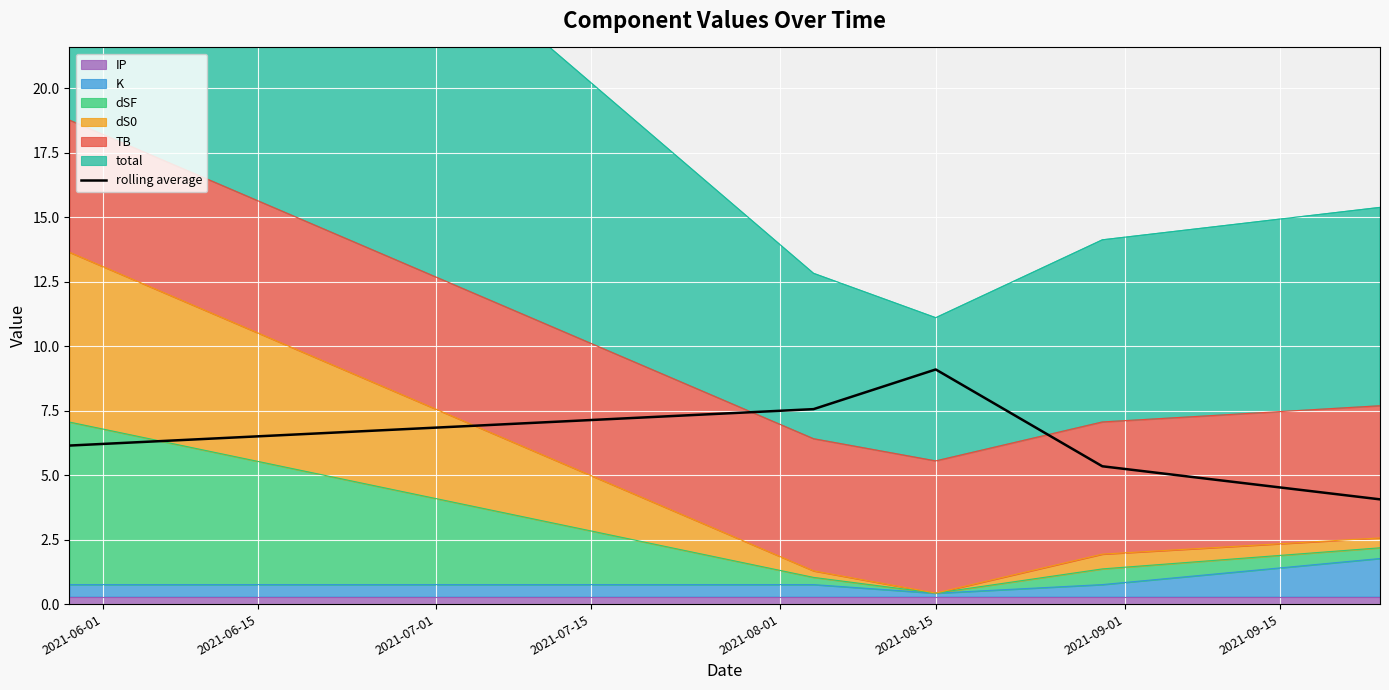

What is the average value?

6.4